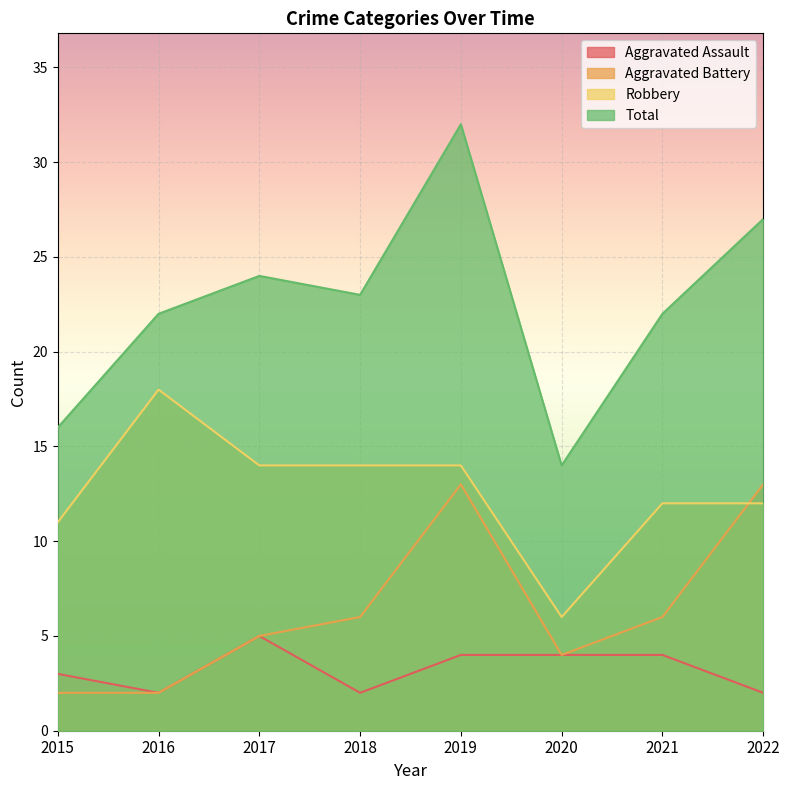

List the labels in order of Total value, smallest first.

2020, 2015, 2016, 2021, 2018, 2017, 2022, 2019